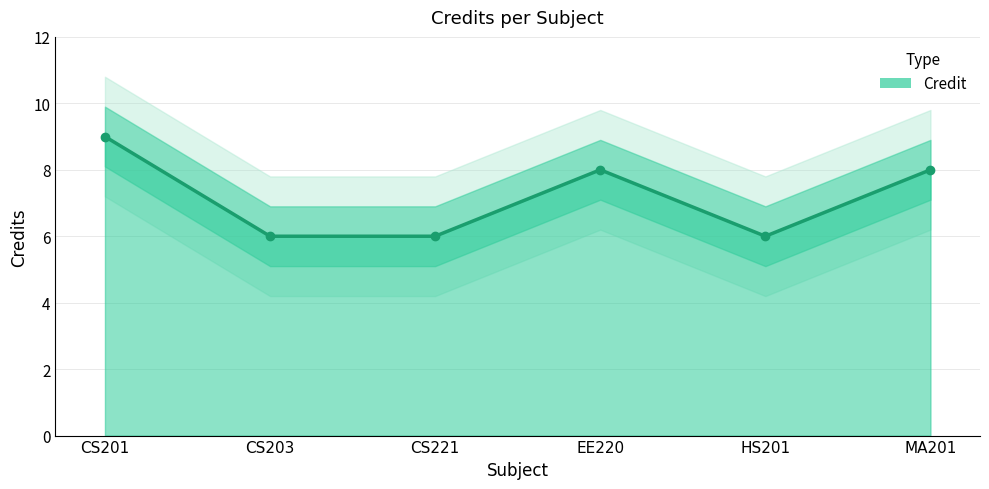

What is the maximum value shown in the chart?

9